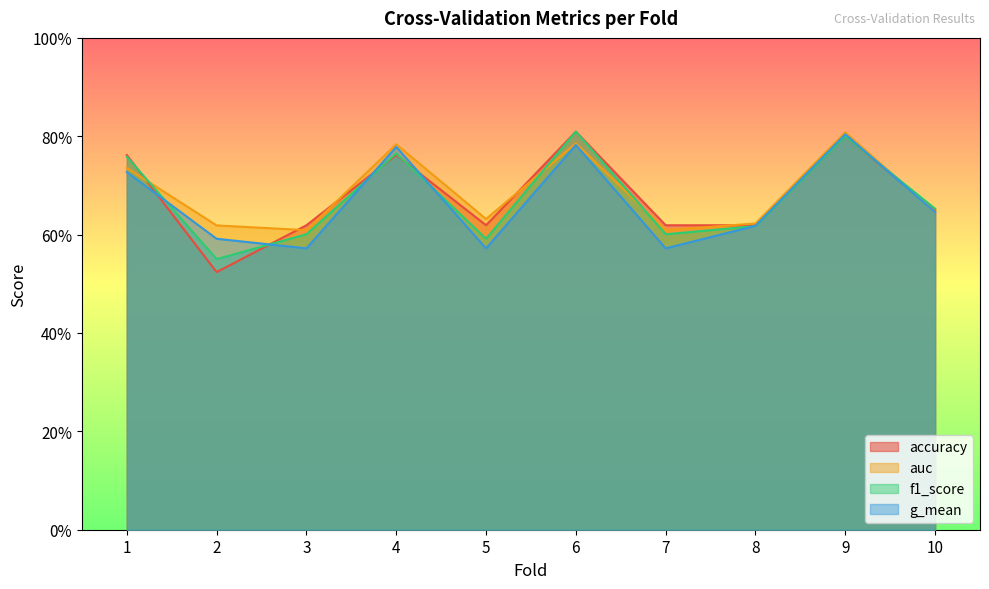

Which category has the highest value across all series?

6